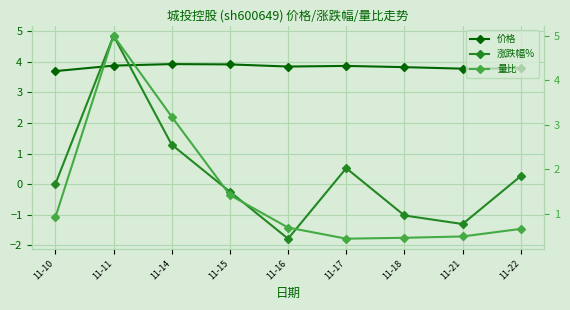

What is the sum of the 量比 values at 11-18 and 11-17?

0.9